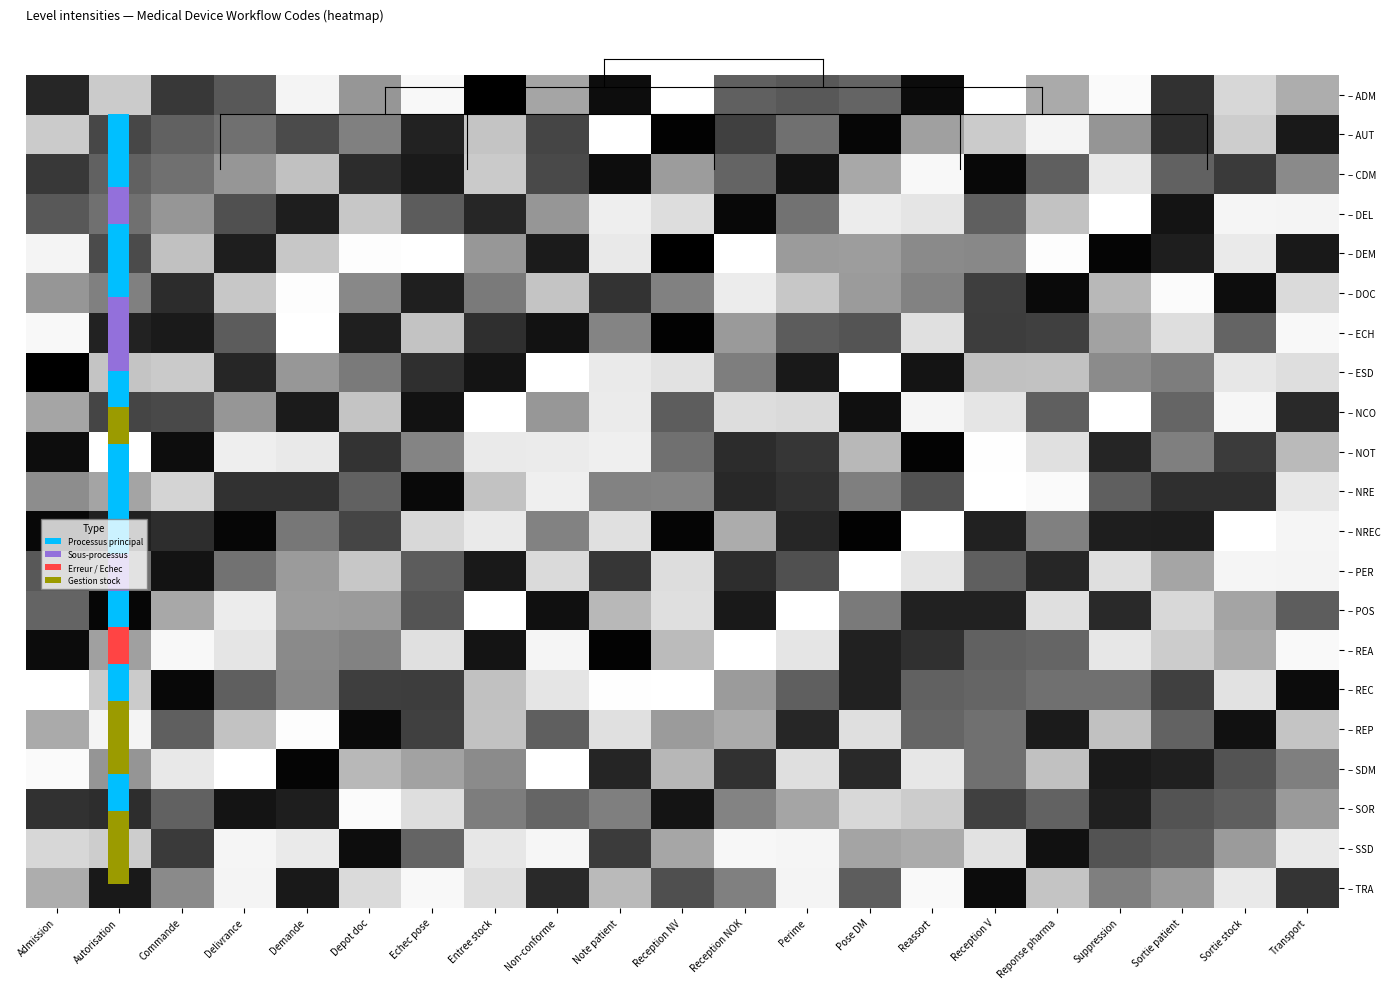

Reading left to right, what are all the values shown in this chart?

– ADM: Admission=0.1	Autorisation=0.7	Commande=0.2	Delivrance=0.3	Demande=0.9	Depot doc=0.5	Echec pose=0.9	Entree stock=0.0	Non-conforme=0.5	Note patient=0.0	Reception NV=1.0	Reception NOK=0.3	Perime=0.3	Pose DM=0.3	Reassort=0.0	Reception V=1.0	Reponse pharma=0.6	Suppression=1.0	Sortie patient=0.2	Sortie stock=0.7	Transport=0.6
– AUT: Admission=0.7	Autorisation=0.2	Commande=0.3	Delivrance=0.4	Demande=0.2	Depot doc=0.4	Echec pose=0.1	Entree stock=0.7	Non-conforme=0.2	Note patient=1.0	Reception NV=0.0	Reception NOK=0.2	Perime=0.4	Pose DM=0.0	Reassort=0.5	Reception V=0.7	Reponse pharma=0.9	Suppression=0.5	Sortie patient=0.1	Sortie stock=0.7	Transport=0.1
– CDM: Admission=0.2	Autorisation=0.3	Commande=0.4	Delivrance=0.5	Demande=0.6	Depot doc=0.1	Echec pose=0.1	Entree stock=0.7	Non-conforme=0.2	Note patient=0.0	Reception NV=0.5	Reception NOK=0.3	Perime=0.1	Pose DM=0.6	Reassort=0.9	Reception V=0.0	Reponse pharma=0.3	Suppression=0.8	Sortie patient=0.3	Sortie stock=0.2	Transport=0.5
– DEL: Admission=0.3	Autorisation=0.4	Commande=0.5	Delivrance=0.2	Demande=0.1	Depot doc=0.7	Echec pose=0.3	Entree stock=0.1	Non-conforme=0.5	Note patient=0.9	Reception NV=0.8	Reception NOK=0.0	Perime=0.4	Pose DM=0.9	Reassort=0.8	Reception V=0.3	Reponse pharma=0.7	Suppression=1.0	Sortie patient=0.1	Sortie stock=0.9	Transport=0.9
– DEM: Admission=0.9	Autorisation=0.2	Commande=0.6	Delivrance=0.1	Demande=0.7	Depot doc=1.0	Echec pose=1.0	Entree stock=0.5	Non-conforme=0.1	Note patient=0.8	Reception NV=0.0	Reception NOK=1.0	Perime=0.5	Pose DM=0.5	Reassort=0.5	Reception V=0.5	Reponse pharma=1.0	Suppression=0.0	Sortie patient=0.1	Sortie stock=0.8	Transport=0.1
– DOC: Admission=0.5	Autorisation=0.4	Commande=0.1	Delivrance=0.7	Demande=1.0	Depot doc=0.5	Echec pose=0.1	Entree stock=0.4	Non-conforme=0.7	Note patient=0.2	Reception NV=0.4	Reception NOK=0.9	Perime=0.7	Pose DM=0.5	Reassort=0.4	Reception V=0.2	Reponse pharma=0.0	Suppression=0.6	Sortie patient=1.0	Sortie stock=0.0	Transport=0.8
– ECH: Admission=0.9	Autorisation=0.1	Commande=0.1	Delivrance=0.3	Demande=1.0	Depot doc=0.1	Echec pose=0.7	Entree stock=0.2	Non-conforme=0.1	Note patient=0.4	Reception NV=0.0	Reception NOK=0.5	Perime=0.3	Pose DM=0.3	Reassort=0.8	Reception V=0.2	Reponse pharma=0.2	Suppression=0.5	Sortie patient=0.8	Sortie stock=0.3	Transport=0.9
– ESD: Admission=0.0	Autorisation=0.7	Commande=0.7	Delivrance=0.1	Demande=0.5	Depot doc=0.4	Echec pose=0.2	Entree stock=0.1	Non-conforme=1.0	Note patient=0.8	Reception NV=0.8	Reception NOK=0.4	Perime=0.1	Pose DM=1.0	Reassort=0.1	Reception V=0.6	Reponse pharma=0.7	Suppression=0.5	Sortie patient=0.4	Sortie stock=0.8	Transport=0.8
– NCO: Admission=0.5	Autorisation=0.2	Commande=0.2	Delivrance=0.5	Demande=0.1	Depot doc=0.7	Echec pose=0.1	Entree stock=1.0	Non-conforme=0.5	Note patient=0.8	Reception NV=0.3	Reception NOK=0.8	Perime=0.8	Pose DM=0.1	Reassort=0.9	Reception V=0.8	Reponse pharma=0.3	Suppression=1.0	Sortie patient=0.3	Sortie stock=0.9	Transport=0.1
– NOT: Admission=0.0	Autorisation=1.0	Commande=0.0	Delivrance=0.9	Demande=0.8	Depot doc=0.2	Echec pose=0.4	Entree stock=0.8	Non-conforme=0.8	Note patient=0.9	Reception NV=0.4	Reception NOK=0.1	Perime=0.2	Pose DM=0.6	Reassort=0.0	Reception V=1.0	Reponse pharma=0.8	Suppression=0.1	Sortie patient=0.4	Sortie stock=0.2	Transport=0.6
– NRE: Admission=0.5	Autorisation=0.5	Commande=0.7	Delivrance=0.2	Demande=0.2	Depot doc=0.3	Echec pose=0.0	Entree stock=0.7	Non-conforme=0.9	Note patient=0.4	Reception NV=0.4	Reception NOK=0.1	Perime=0.2	Pose DM=0.4	Reassort=0.3	Reception V=1.0	Reponse pharma=1.0	Suppression=0.3	Sortie patient=0.2	Sortie stock=0.2	Transport=0.8
– NREC: Admission=0.0	Autorisation=0.1	Commande=0.2	Delivrance=0.0	Demande=0.4	Depot doc=0.2	Echec pose=0.7	Entree stock=0.8	Non-conforme=0.4	Note patient=0.8	Reception NV=0.0	Reception NOK=0.6	Perime=0.1	Pose DM=0.0	Reassort=1.0	Reception V=0.1	Reponse pharma=0.4	Suppression=0.1	Sortie patient=0.1	Sortie stock=1.0	Transport=0.9
– PER: Admission=0.3	Autorisation=0.4	Commande=0.1	Delivrance=0.4	Demande=0.5	Depot doc=0.7	Echec pose=0.3	Entree stock=0.1	Non-conforme=0.8	Note patient=0.2	Reception NV=0.8	Reception NOK=0.1	Perime=0.2	Pose DM=1.0	Reassort=0.8	Reception V=0.3	Reponse pharma=0.1	Suppression=0.8	Sortie patient=0.5	Sortie stock=0.9	Transport=0.9
– POS: Admission=0.3	Autorisation=0.0	Commande=0.6	Delivrance=0.9	Demande=0.5	Depot doc=0.5	Echec pose=0.3	Entree stock=1.0	Non-conforme=0.1	Note patient=0.6	Reception NV=0.8	Reception NOK=0.1	Perime=1.0	Pose DM=0.4	Reassort=0.1	Reception V=0.1	Reponse pharma=0.8	Suppression=0.1	Sortie patient=0.7	Sortie stock=0.5	Transport=0.3
– REA: Admission=0.0	Autorisation=0.5	Commande=0.9	Delivrance=0.8	Demande=0.5	Depot doc=0.4	Echec pose=0.8	Entree stock=0.1	Non-conforme=0.9	Note patient=0.0	Reception NV=0.6	Reception NOK=1.0	Perime=0.8	Pose DM=0.1	Reassort=0.2	Reception V=0.3	Reponse pharma=0.3	Suppression=0.8	Sortie patient=0.7	Sortie stock=0.6	Transport=1.0
– REC: Admission=1.0	Autorisation=0.7	Commande=0.0	Delivrance=0.3	Demande=0.5	Depot doc=0.2	Echec pose=0.2	Entree stock=0.6	Non-conforme=0.8	Note patient=1.0	Reception NV=1.0	Reception NOK=0.5	Perime=0.3	Pose DM=0.1	Reassort=0.3	Reception V=0.3	Reponse pharma=0.4	Suppression=0.4	Sortie patient=0.2	Sortie stock=0.8	Transport=0.0
– REP: Admission=0.6	Autorisation=0.9	Commande=0.3	Delivrance=0.7	Demande=1.0	Depot doc=0.0	Echec pose=0.2	Entree stock=0.7	Non-conforme=0.3	Note patient=0.8	Reception NV=0.5	Reception NOK=0.6	Perime=0.1	Pose DM=0.8	Reassort=0.3	Reception V=0.4	Reponse pharma=0.1	Suppression=0.6	Sortie patient=0.3	Sortie stock=0.1	Transport=0.7
– SDM: Admission=1.0	Autorisation=0.5	Commande=0.8	Delivrance=1.0	Demande=0.0	Depot doc=0.6	Echec pose=0.5	Entree stock=0.5	Non-conforme=1.0	Note patient=0.1	Reception NV=0.6	Reception NOK=0.2	Perime=0.8	Pose DM=0.1	Reassort=0.8	Reception V=0.4	Reponse pharma=0.6	Suppression=0.1	Sortie patient=0.1	Sortie stock=0.3	Transport=0.4
– SOR: Admission=0.2	Autorisation=0.1	Commande=0.3	Delivrance=0.1	Demande=0.1	Depot doc=1.0	Echec pose=0.8	Entree stock=0.4	Non-conforme=0.3	Note patient=0.4	Reception NV=0.1	Reception NOK=0.4	Perime=0.5	Pose DM=0.7	Reassort=0.7	Reception V=0.2	Reponse pharma=0.3	Suppression=0.1	Sortie patient=0.3	Sortie stock=0.3	Transport=0.5
– SSD: Admission=0.7	Autorisation=0.7	Commande=0.2	Delivrance=0.9	Demande=0.8	Depot doc=0.0	Echec pose=0.3	Entree stock=0.8	Non-conforme=0.9	Note patient=0.2	Reception NV=0.6	Reception NOK=0.9	Perime=0.9	Pose DM=0.5	Reassort=0.6	Reception V=0.8	Reponse pharma=0.1	Suppression=0.3	Sortie patient=0.3	Sortie stock=0.5	Transport=0.8
– TRA: Admission=0.6	Autorisation=0.1	Commande=0.5	Delivrance=0.9	Demande=0.1	Depot doc=0.8	Echec pose=0.9	Entree stock=0.8	Non-conforme=0.1	Note patient=0.6	Reception NV=0.2	Reception NOK=0.4	Perime=0.9	Pose DM=0.3	Reassort=1.0	Reception V=0.0	Reponse pharma=0.7	Suppression=0.4	Sortie patient=0.5	Sortie stock=0.8	Transport=0.2